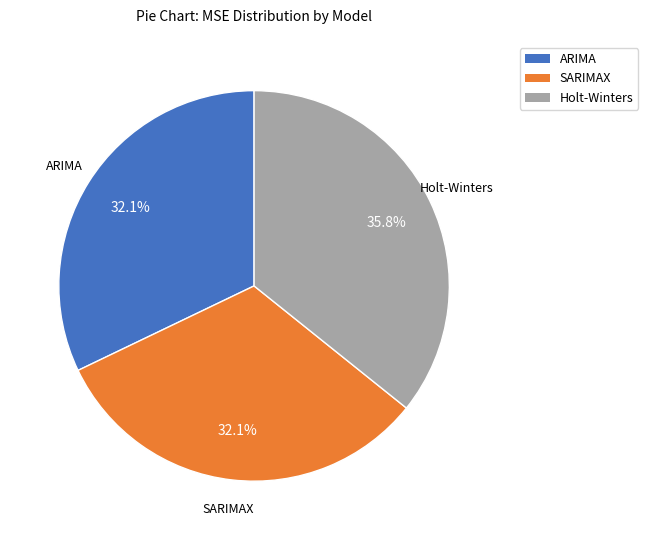

Is there a majority slice in this chart?

No